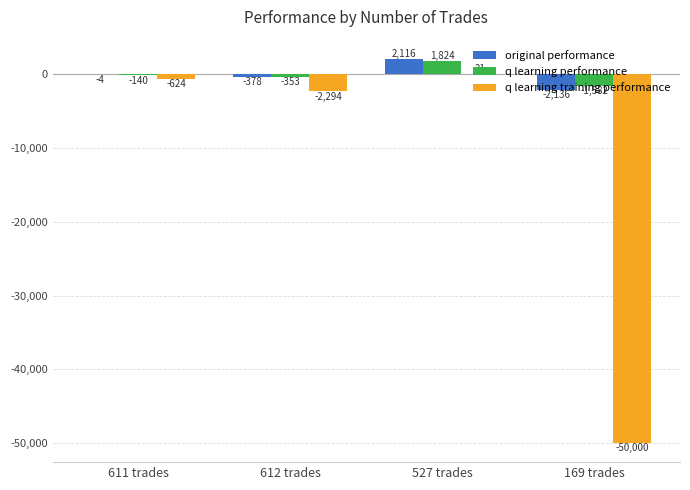

Are the bars grouped side by side (vs. stacked)?

Yes